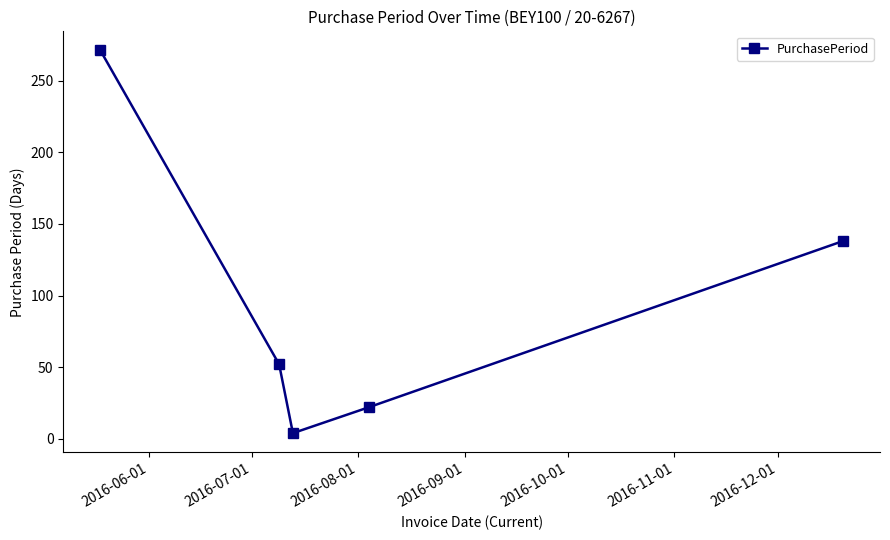

What is the sum of all values?

487